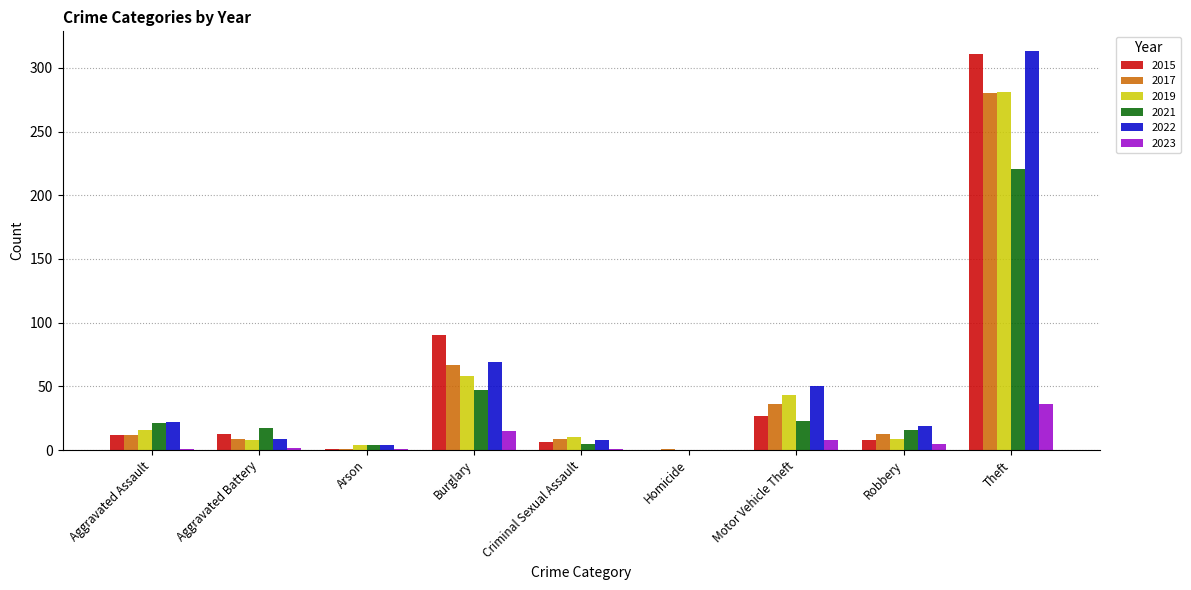

True or false: 2021 has a value of 221 at Theft.

True